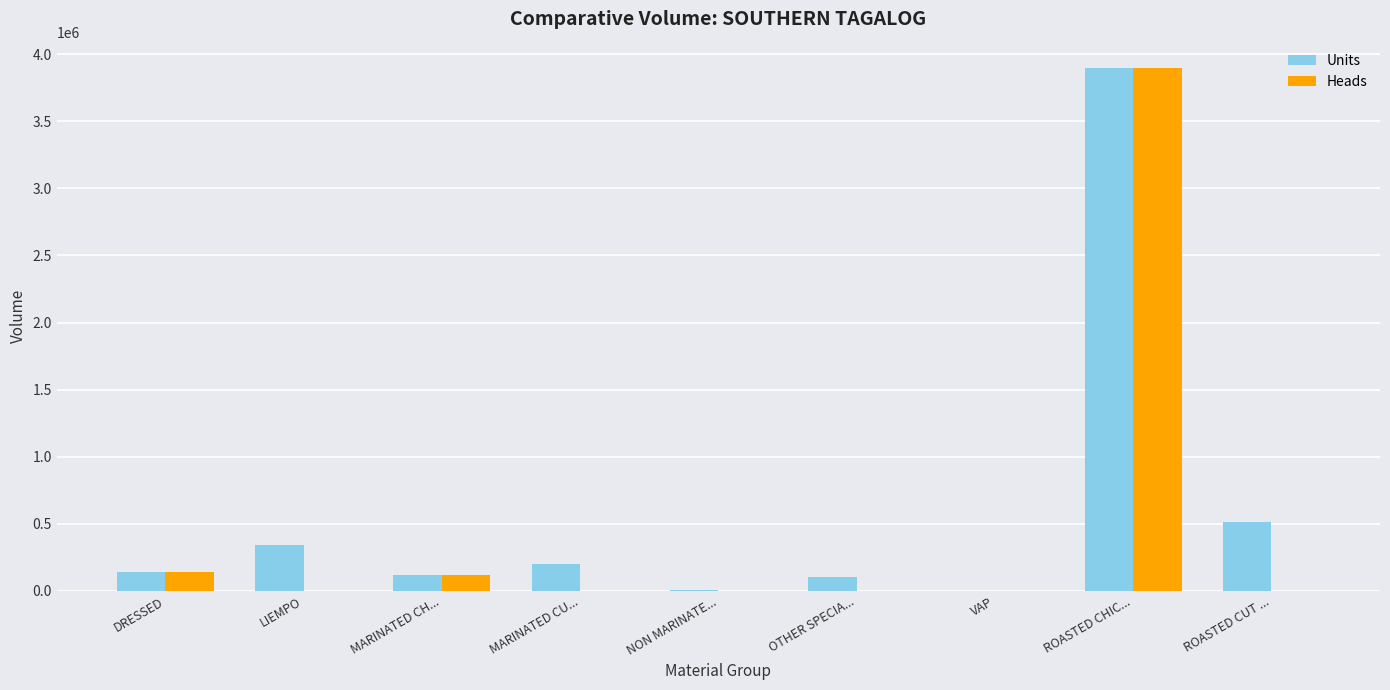

Which series changed the most between LIEMPO and ROASTED CHIC...?

Heads